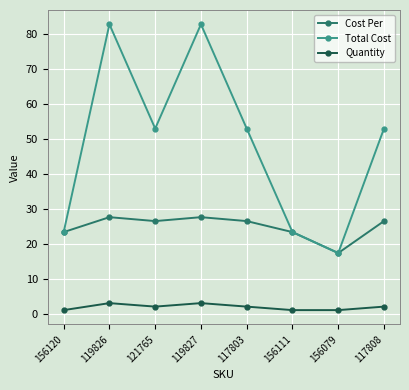

True or false: Quantity has more than 1 points higher than both neighbors.

True